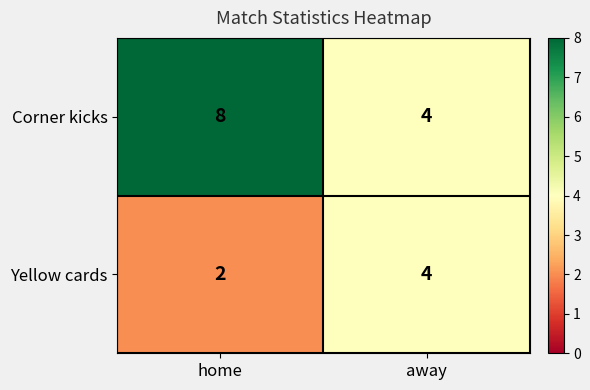

The value of Corner kicks at away is 7. True or false?

False